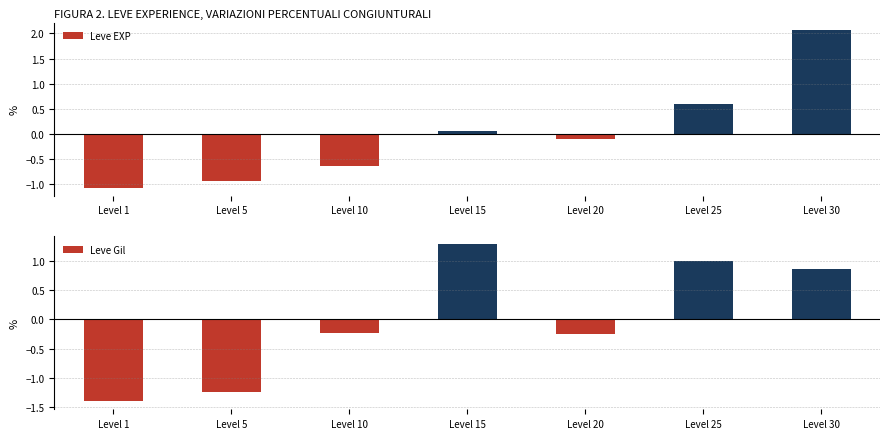

What is the difference between the highest and lowest values at Level 1?

0.3